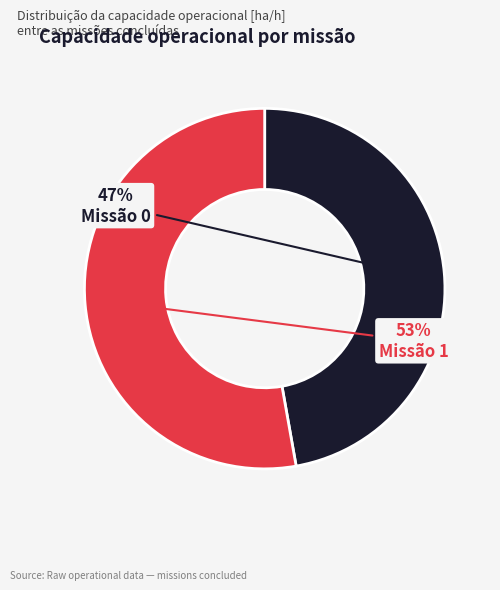

Which slice is the largest?

Missão 1